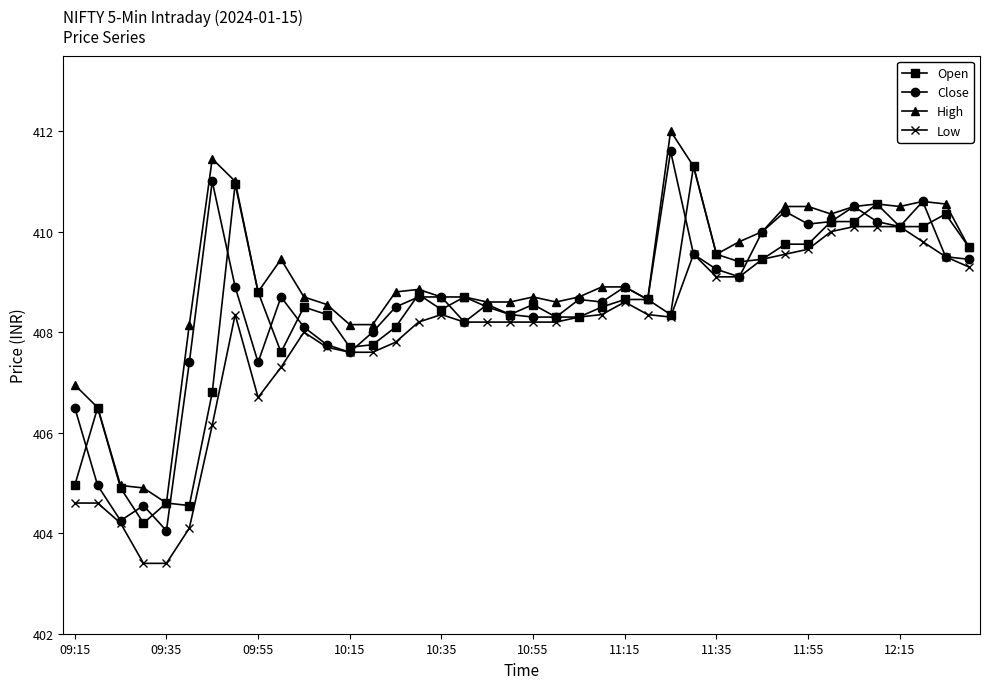

True or false: Low has more than 1 points higher than both neighbors.

True